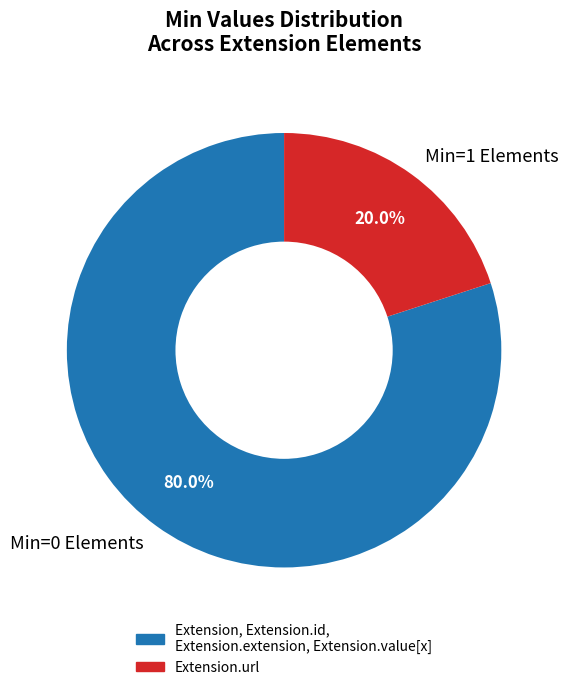

Rank the categories by value from highest to lowest.

Min=0 Elements, Min=1 Elements